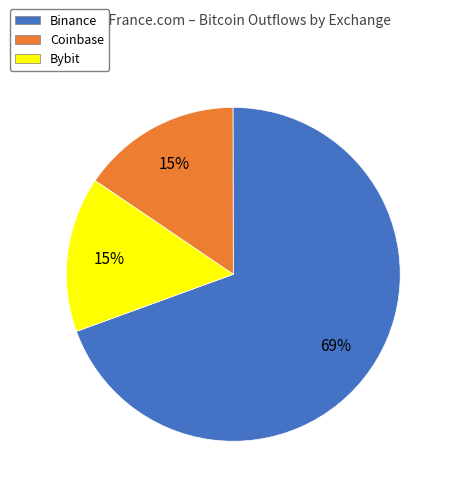

To the nearest percent, what percentage of the pie is Coinbase?

15%